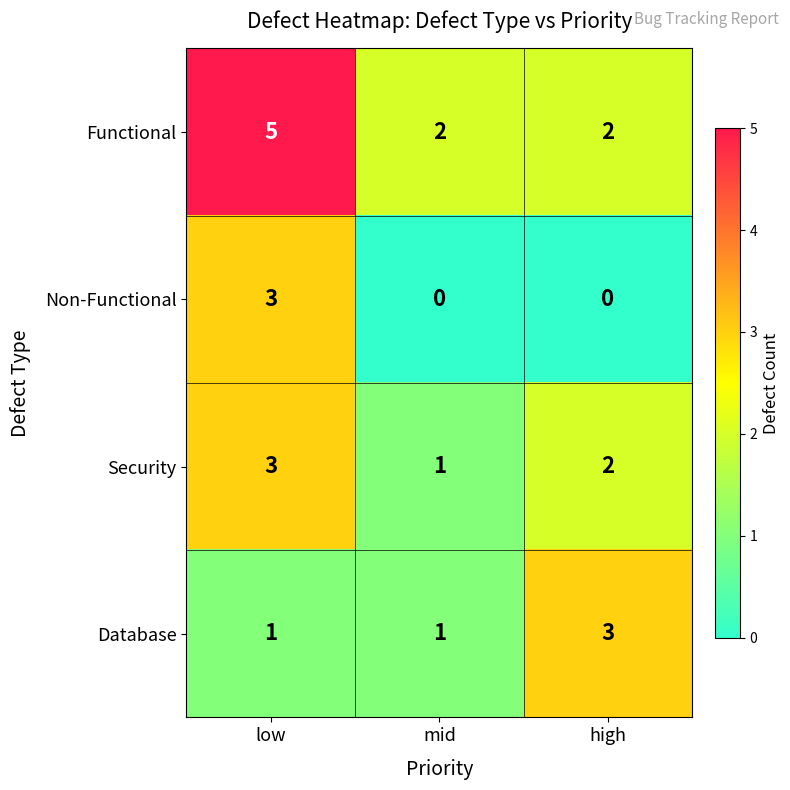

Between mid and high, which series saw the biggest shift?

Database